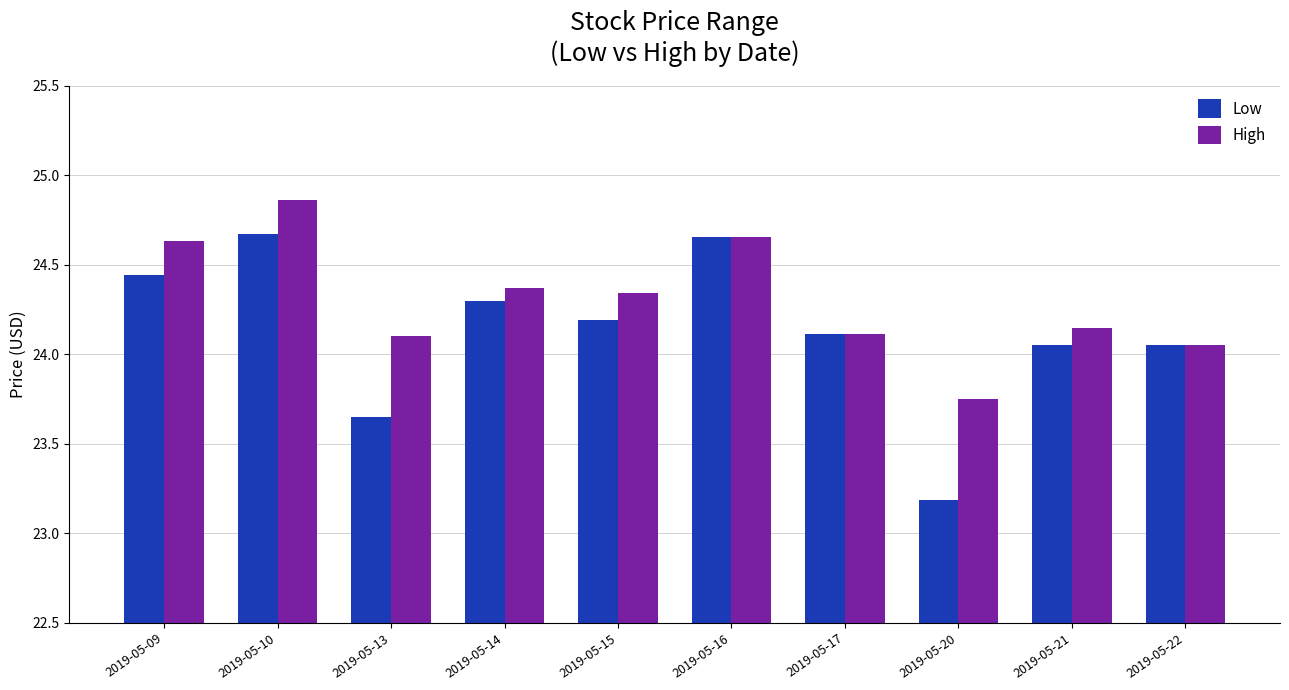

How many data points in High are less than 24?

1